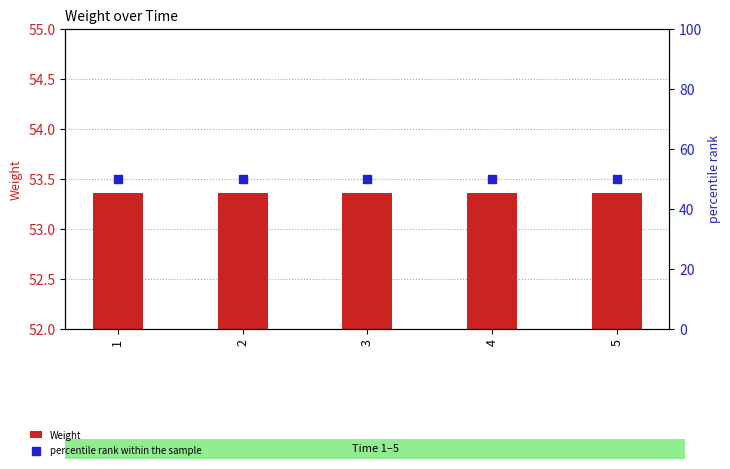

At how many categories does at least one series exceed 51?

5